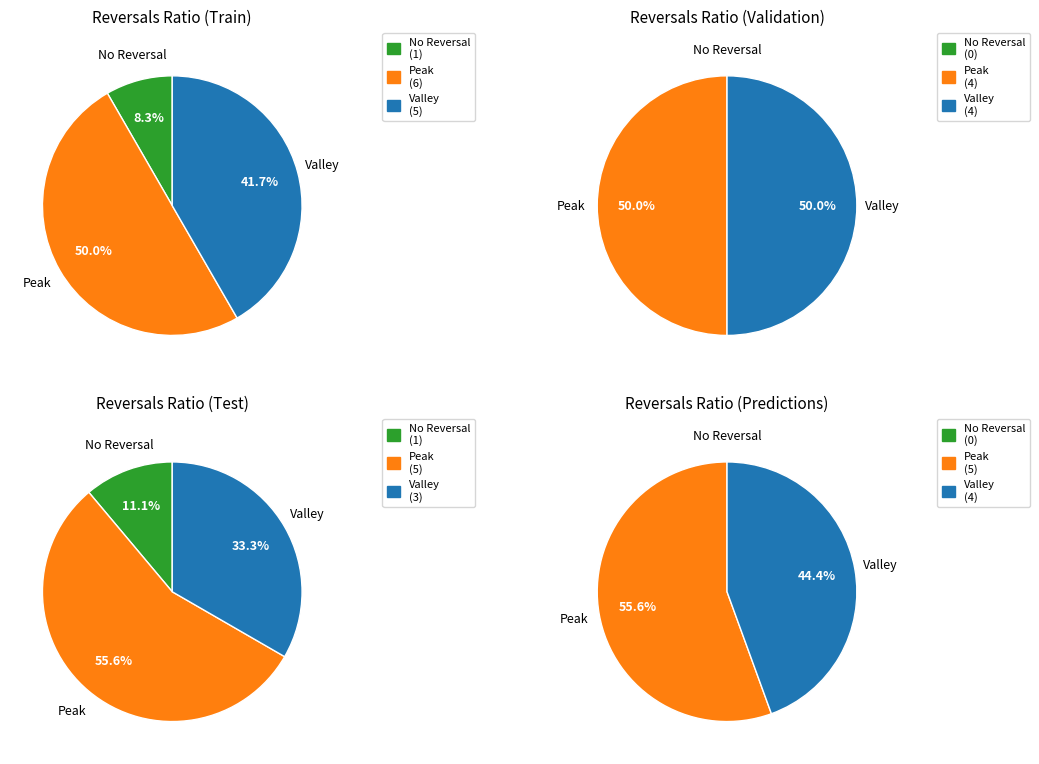

How many slices are in this pie chart?

10